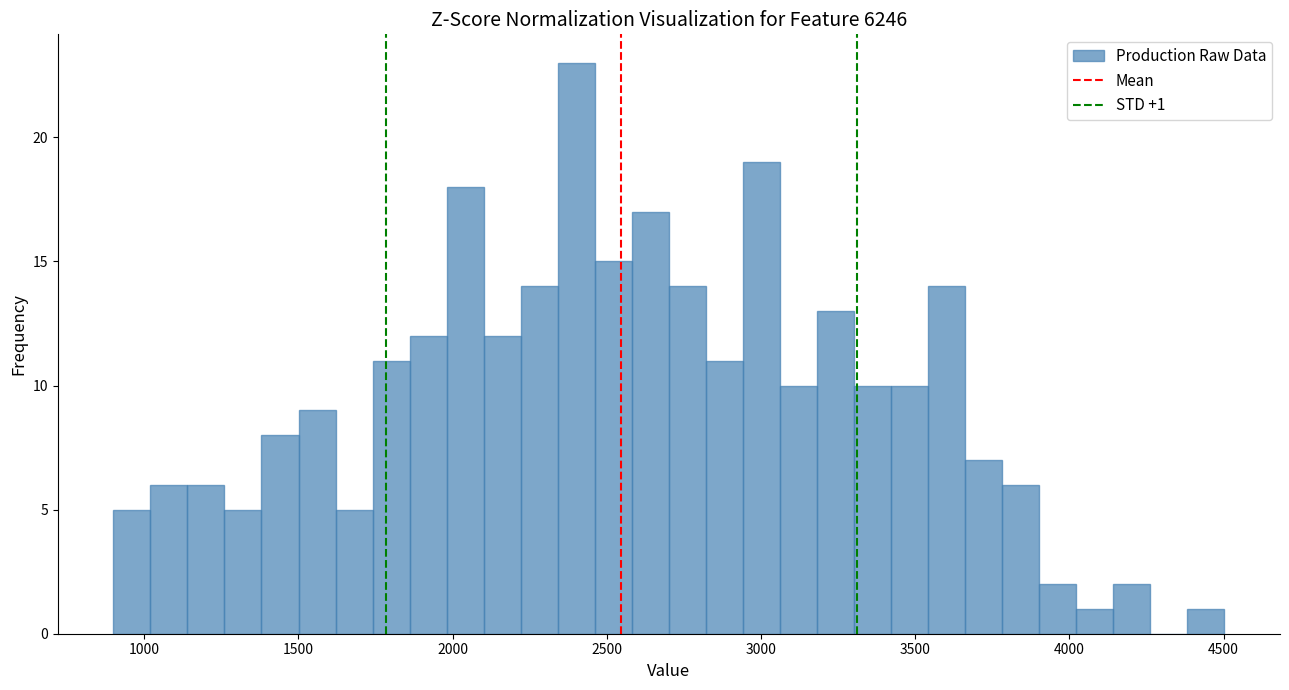

Around what value on the x-axis is the tallest bar? Give the approximate position of its centre, as read against the axis.

2400